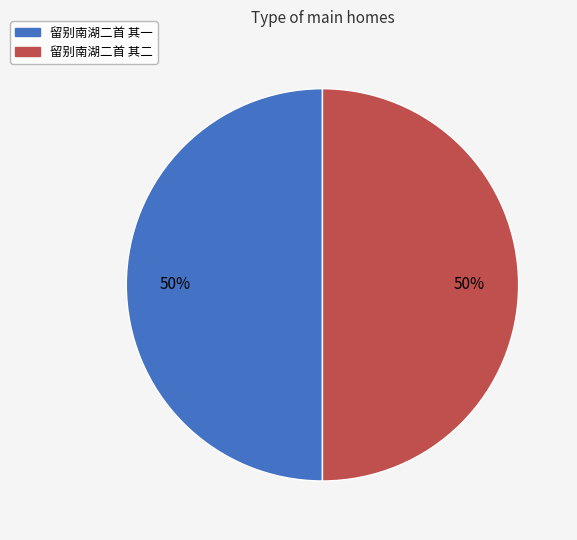

Count the number of slices in the pie.

2